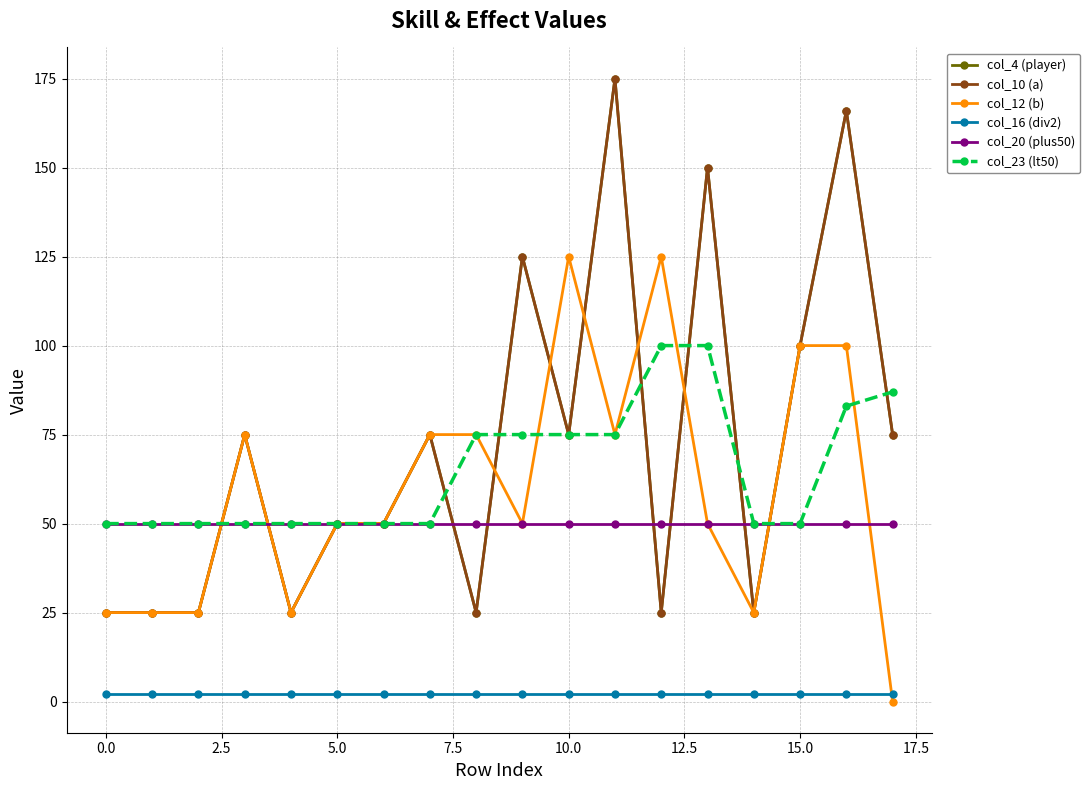

At which label does col_12 (b) reach its peak?

10